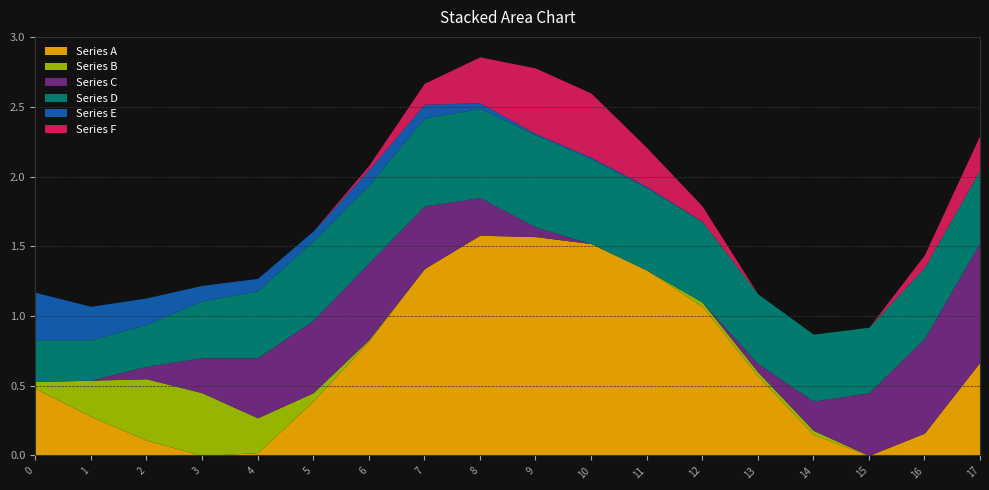

True or false: Series A has more than 1 interior local peaks.

False